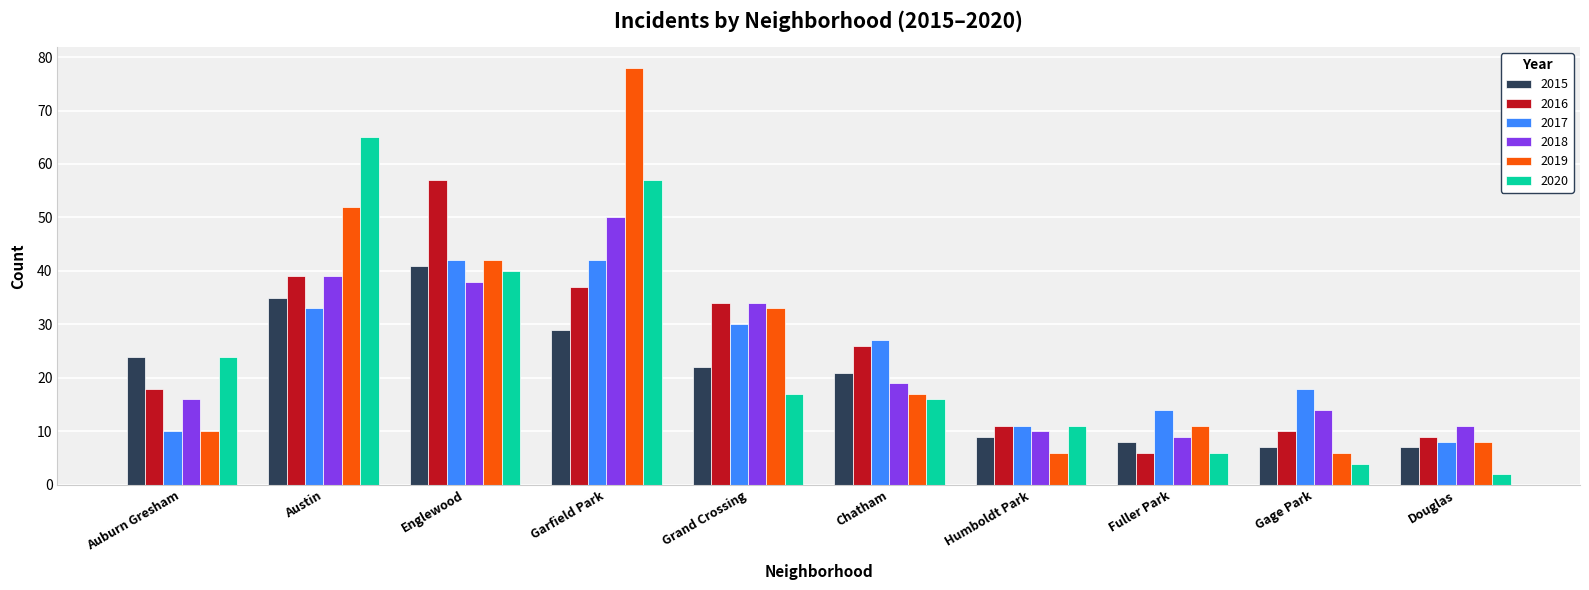

The value of 2020 at Austin is 65. True or false?

True